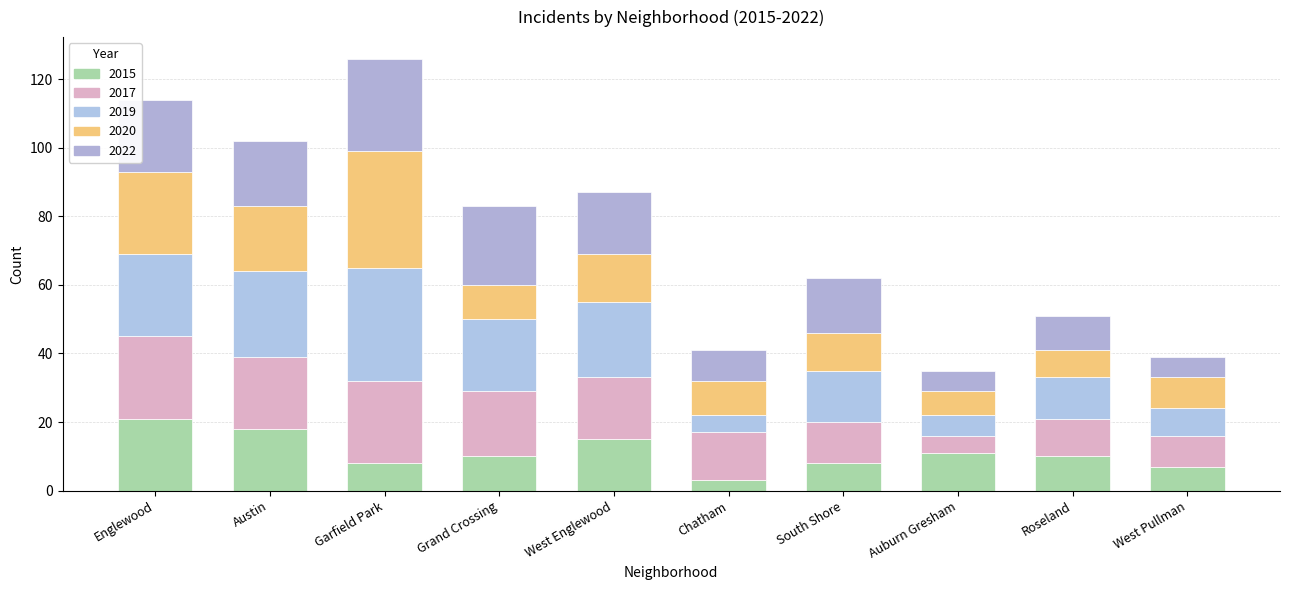

What is the label of the 5th bar from the left?

West Englewood